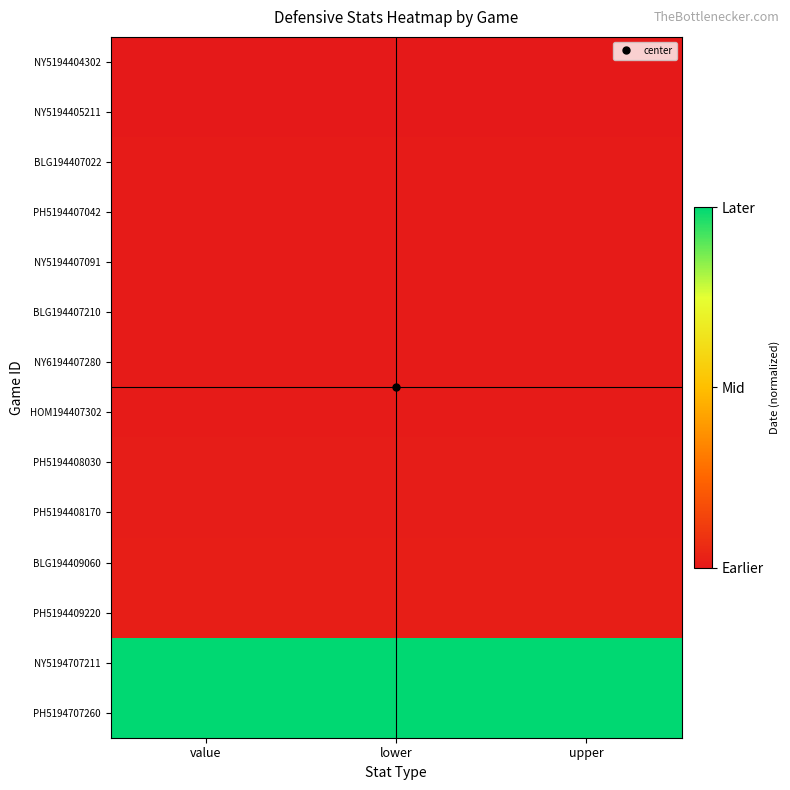

What is the total value across all series at lower?

2.1